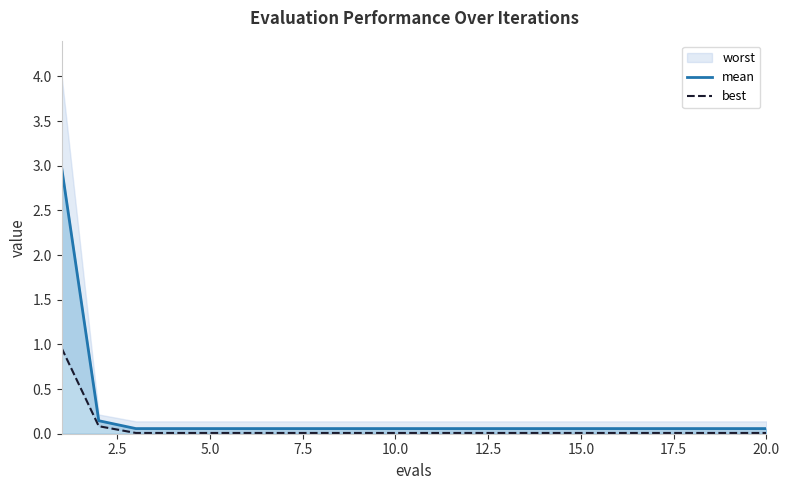

What is the maximum value for mean?

3.0